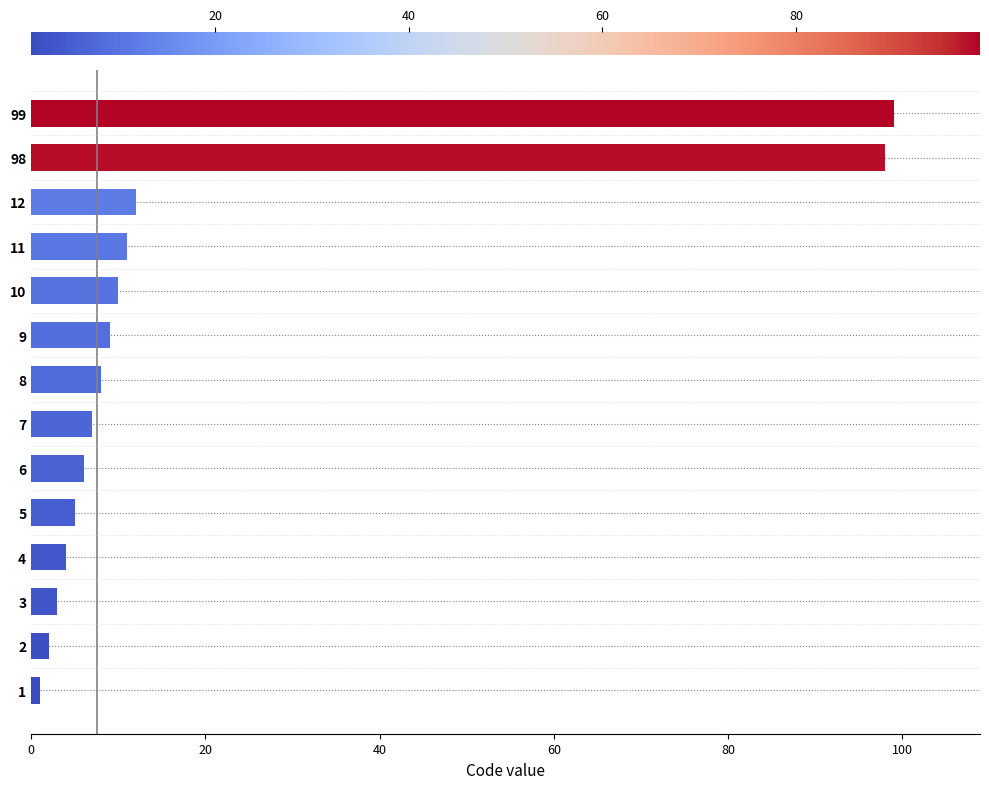

What is the average value?

20